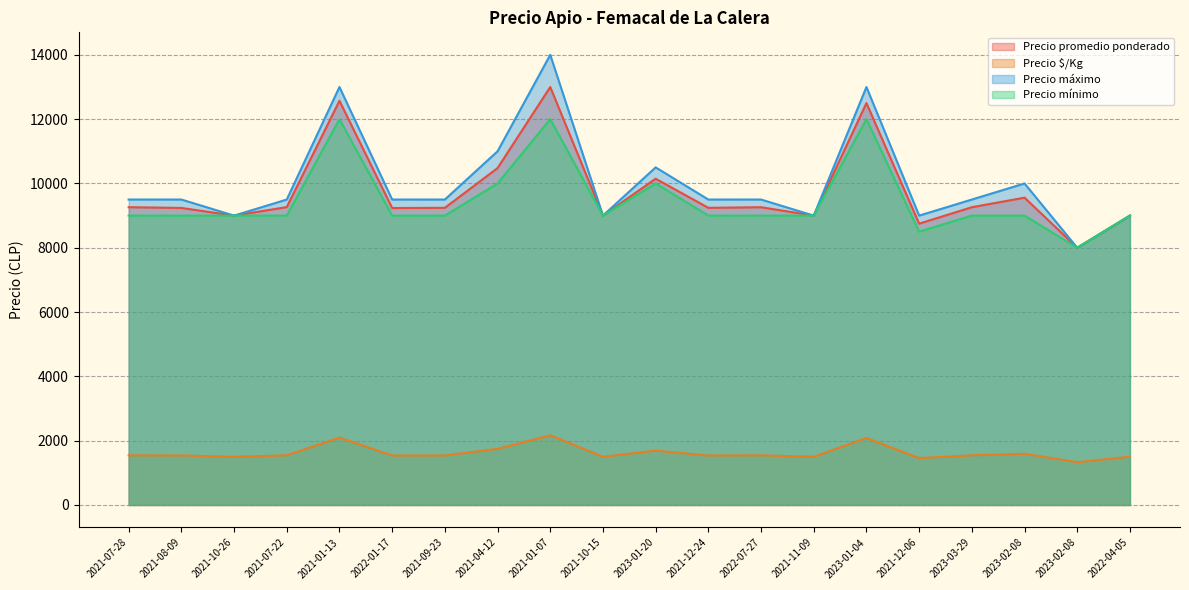

What is the sum of all Precio máximo values?

200500